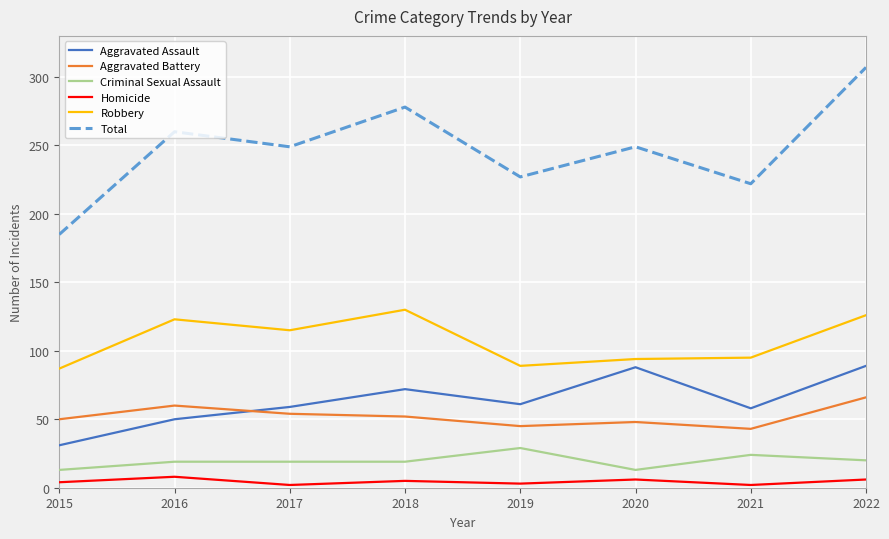

At 2019, list the series in order from smallest to largest.

Homicide, Criminal Sexual Assault, Aggravated Battery, Aggravated Assault, Robbery, Total